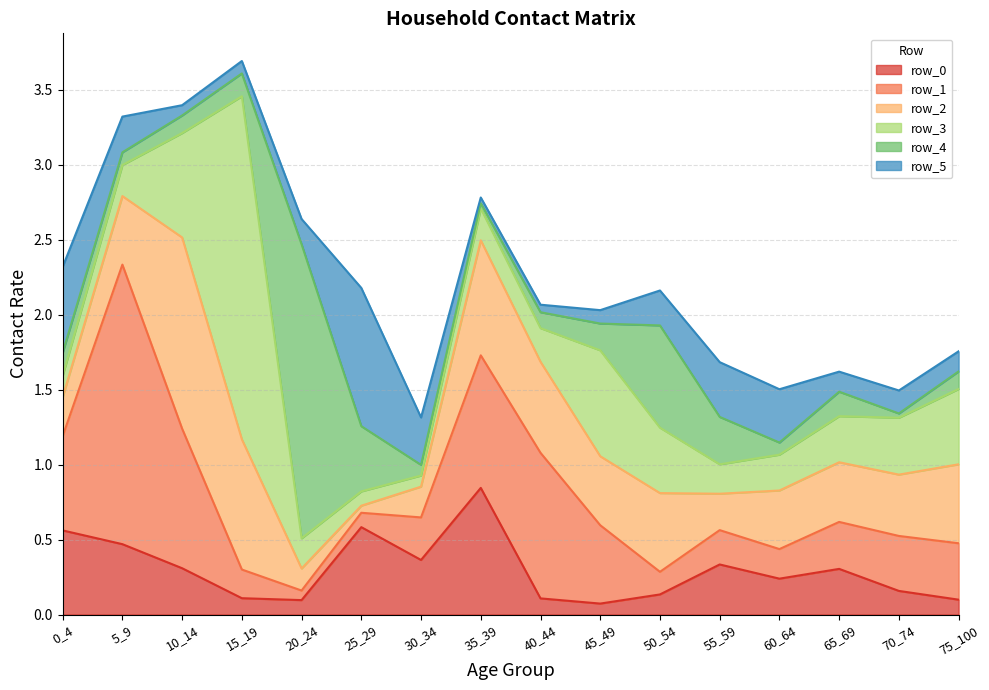

How many interior local peaks does the row_3 series have?

2